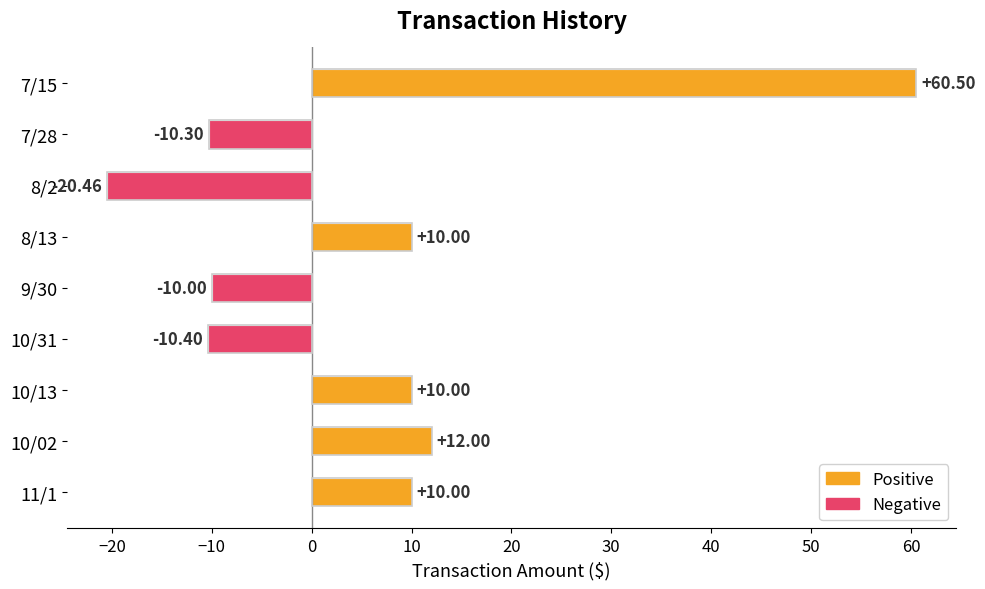

What is the change in value from 8/13 to 10/02?

+2.0